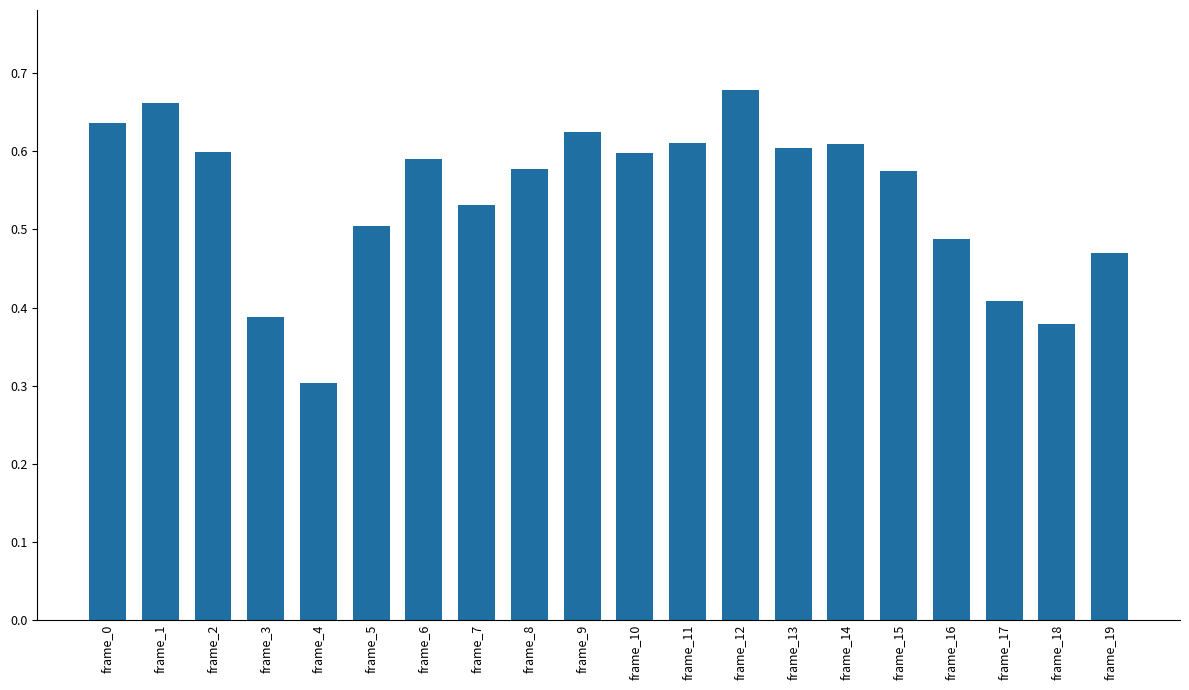

Where is the data nearest to the value 0?

frame_4